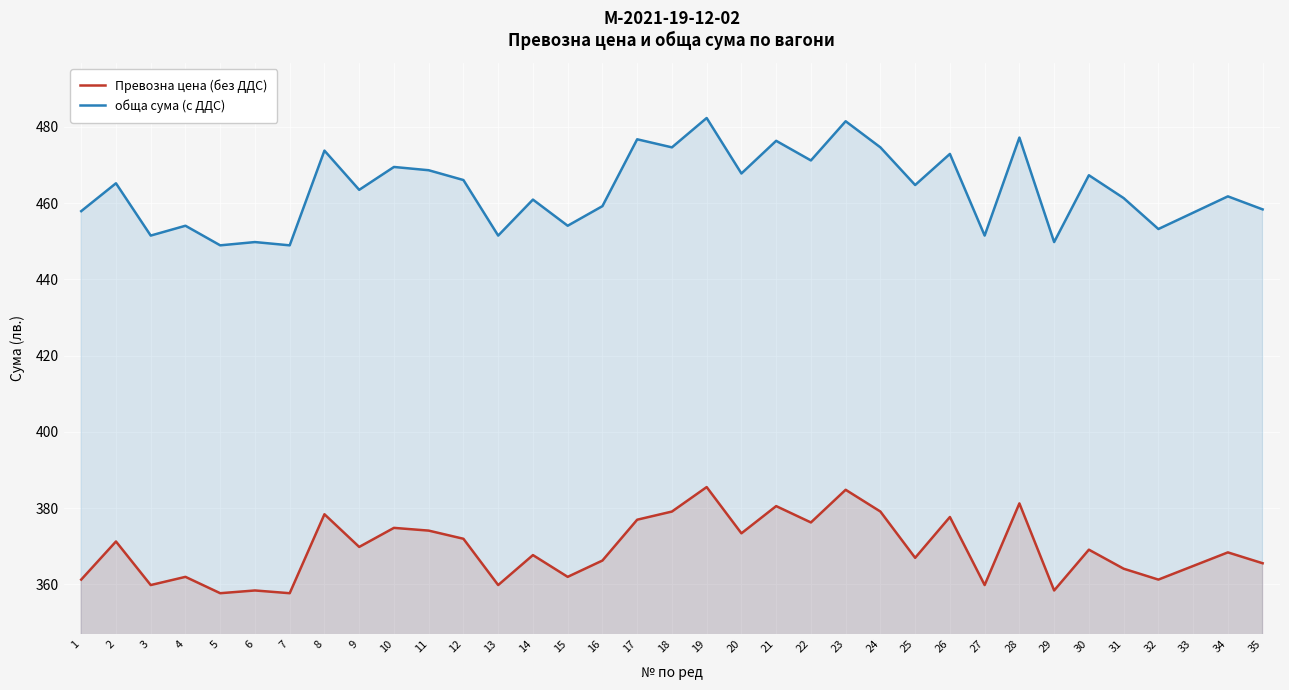

Which series has the largest range (max minus min)?

обща сума (с ДДС)